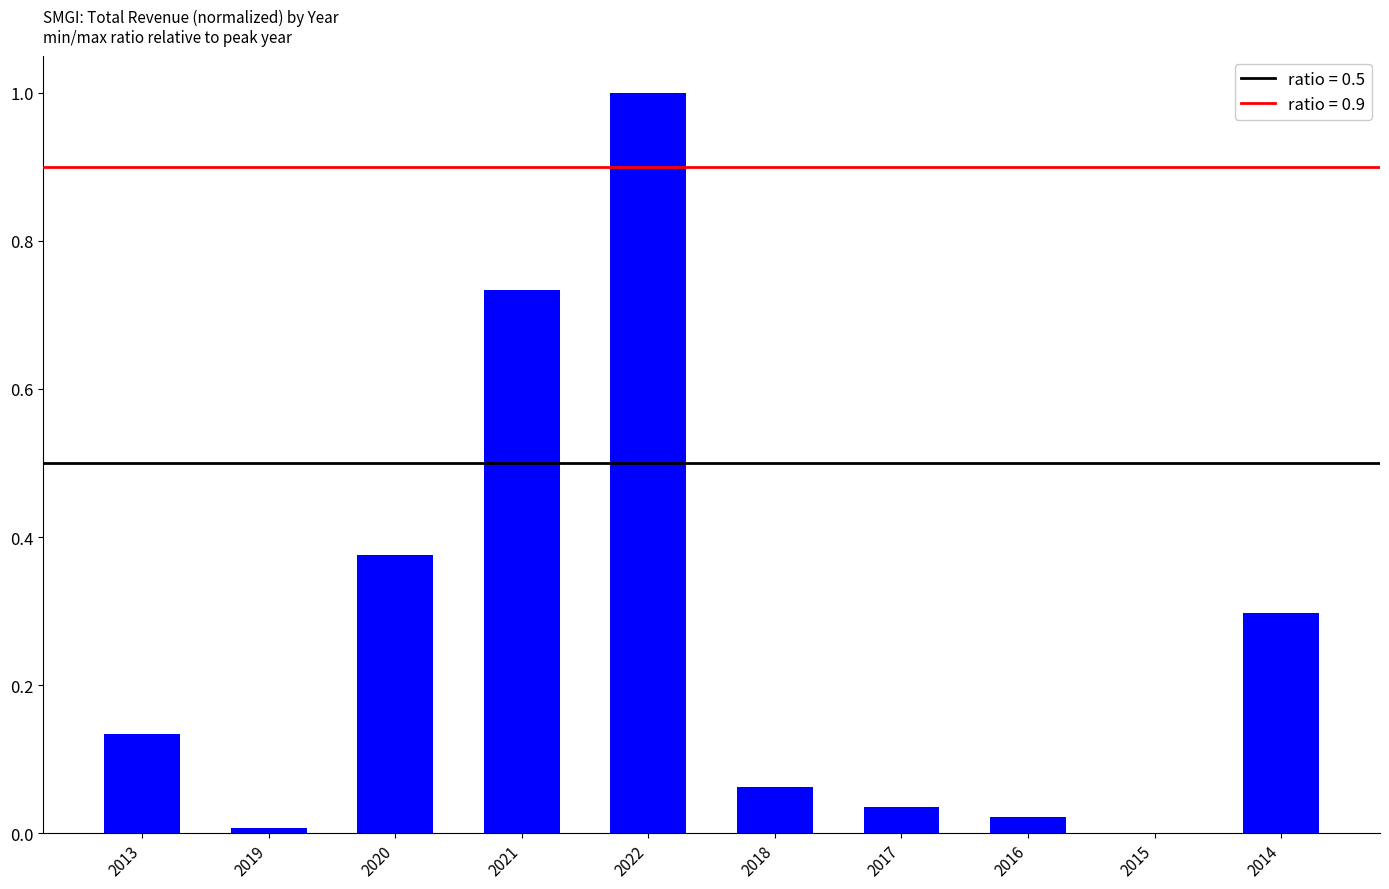

Between 2018 and 2017, which is larger?

2018